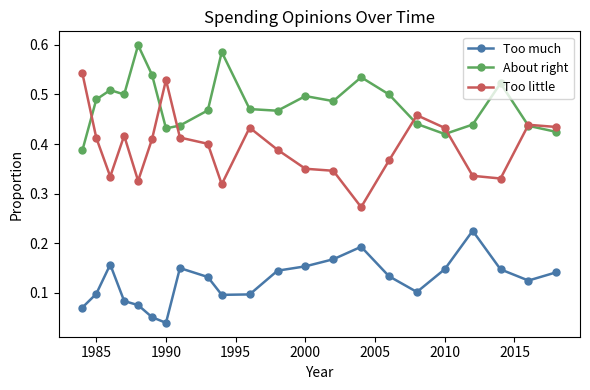

True or false: Too much and About right intersect in this chart.

False